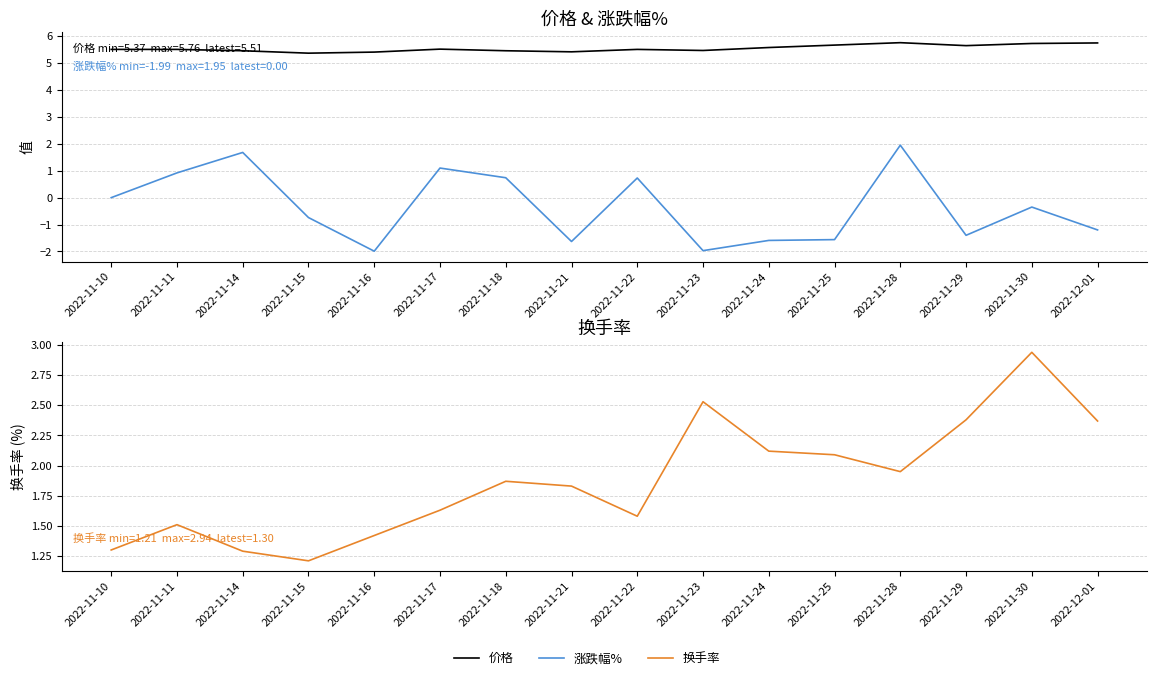

What is the total value across all series at 2022-11-25?

6.2